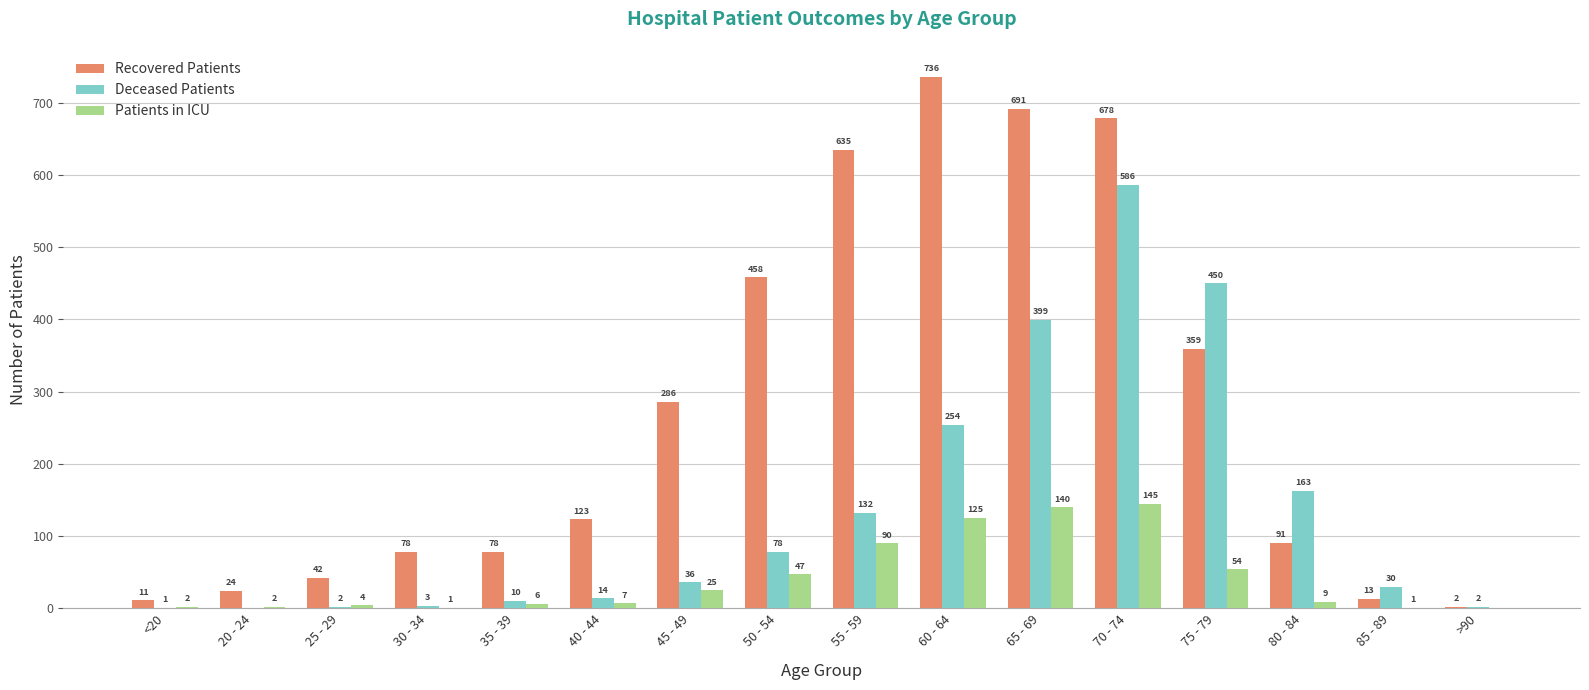

How many groups of bars are there?

16